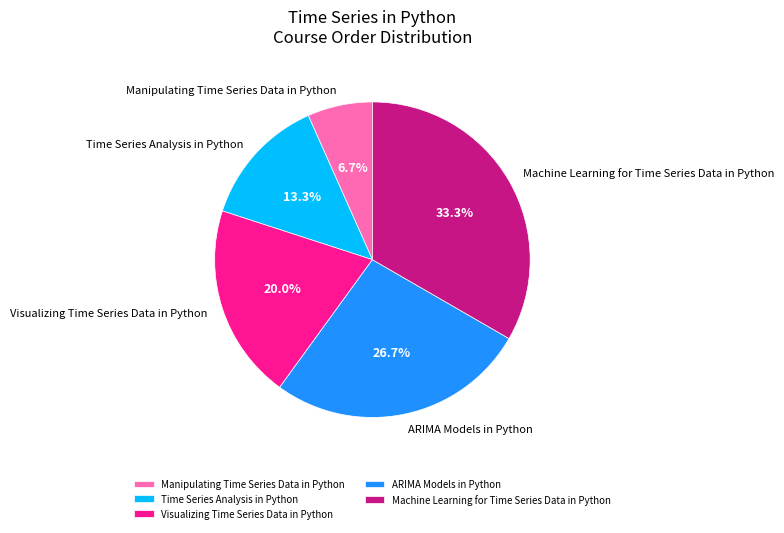

Does any single category account for the majority?

No